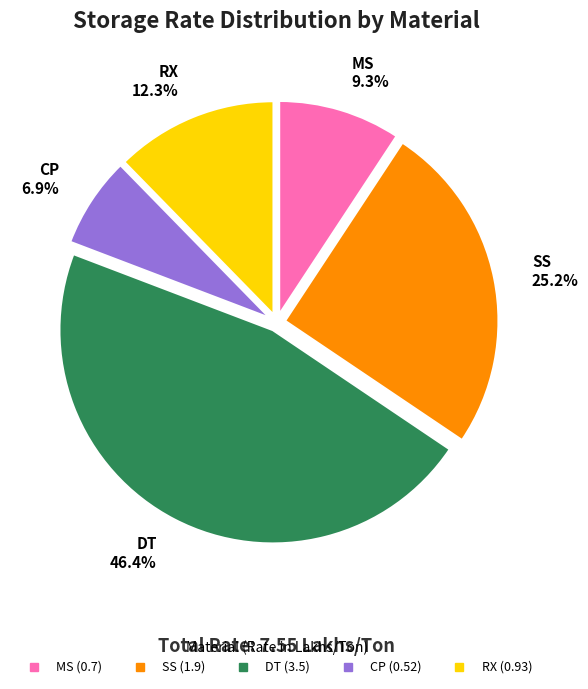

What percentage is the DT slice, to the nearest percent?

46%